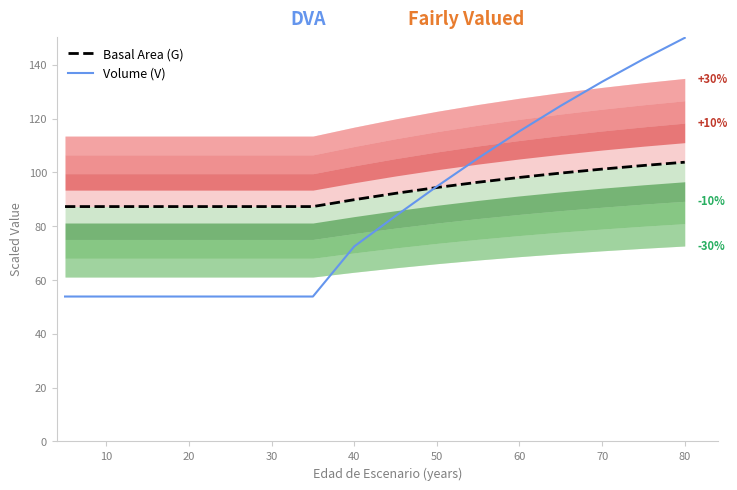

The value of Volume (V) at 60 is 115.3. True or false?

True